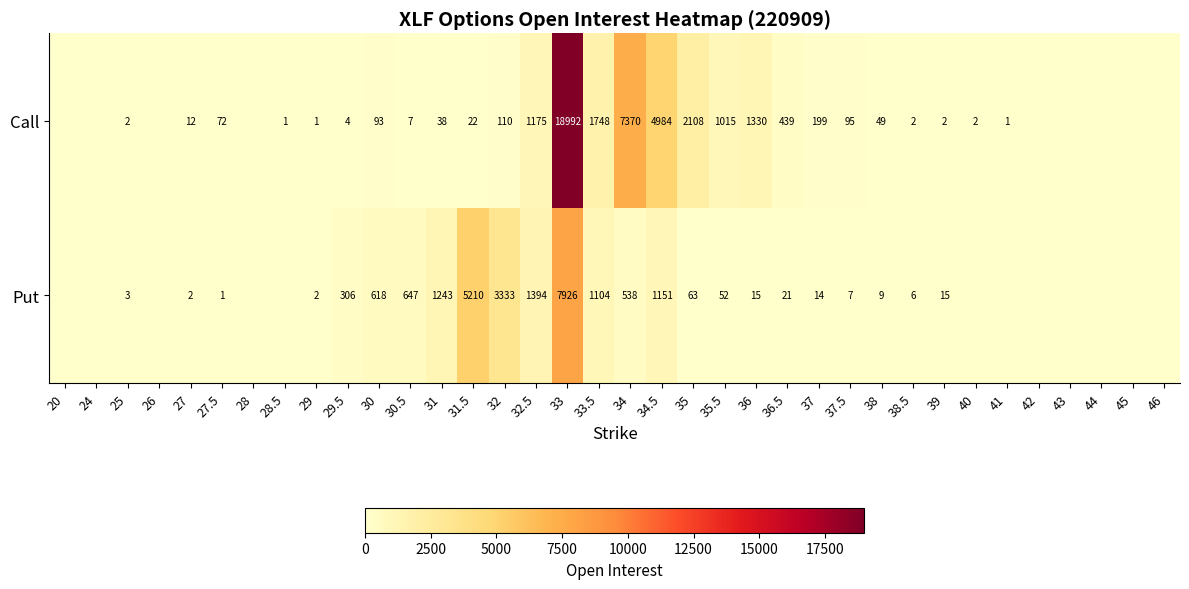

What is the sum of the Call values at 35.5 and 39?

1017